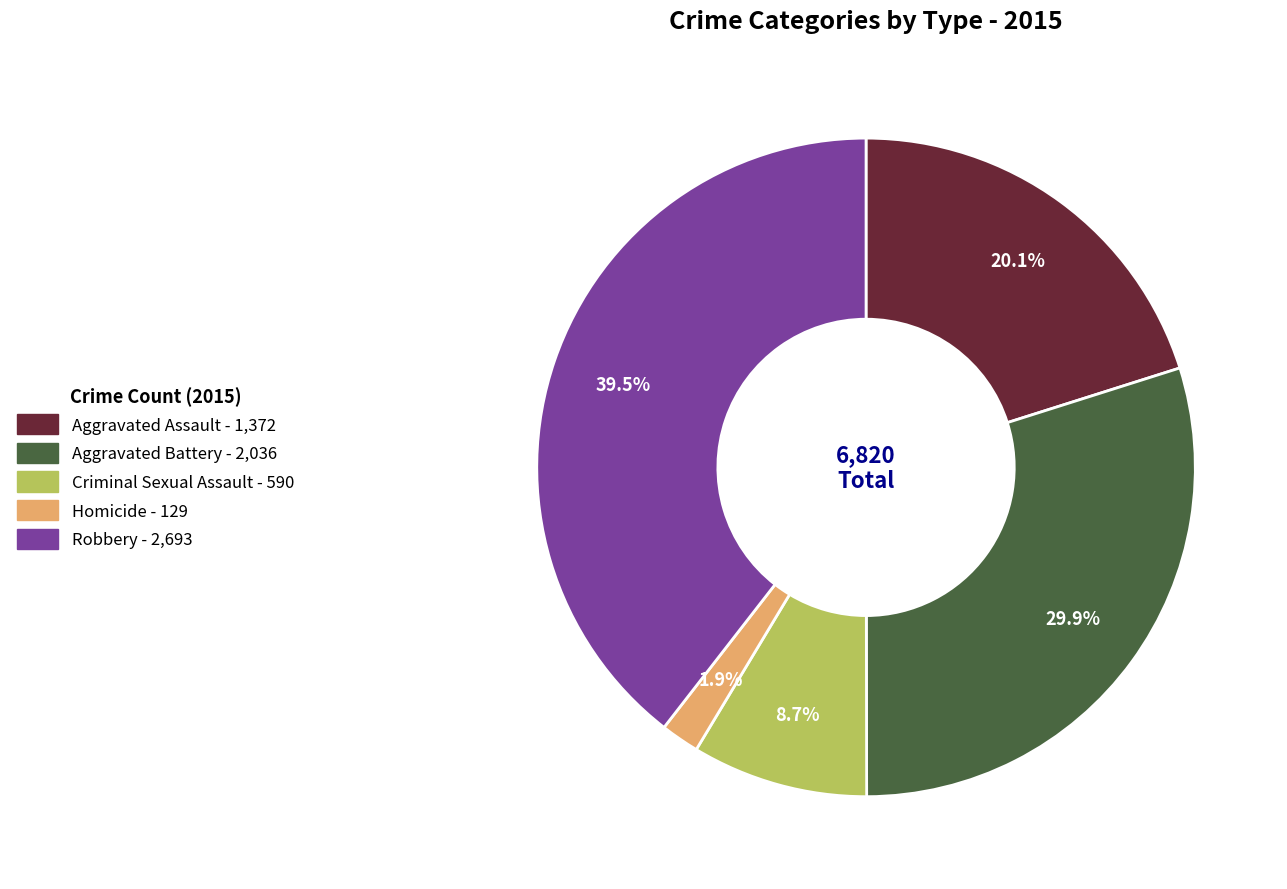

The Homicide slice represents 2% of the pie. True or false?

True